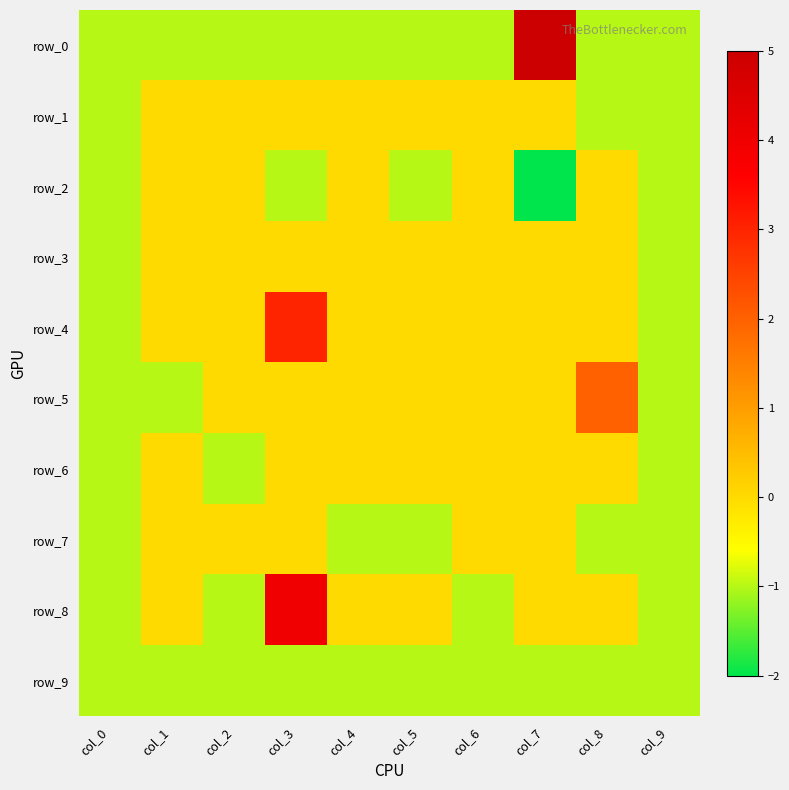

At which category is the sum across all series the highest?

col_3